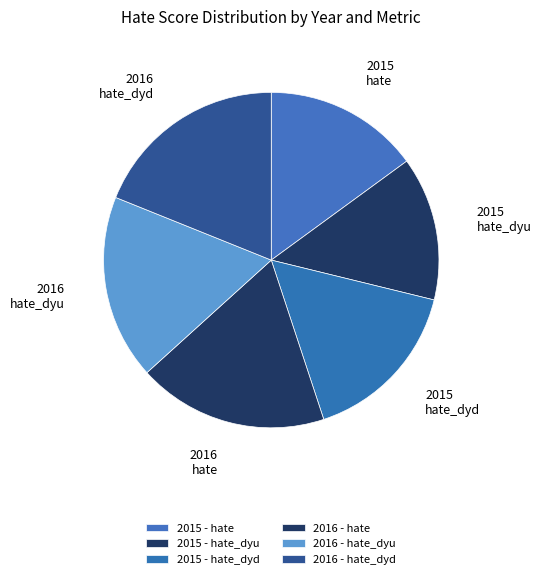

Do 2016 hate_dyu and 2015 hate_dyu together represent more than half of the pie?

No